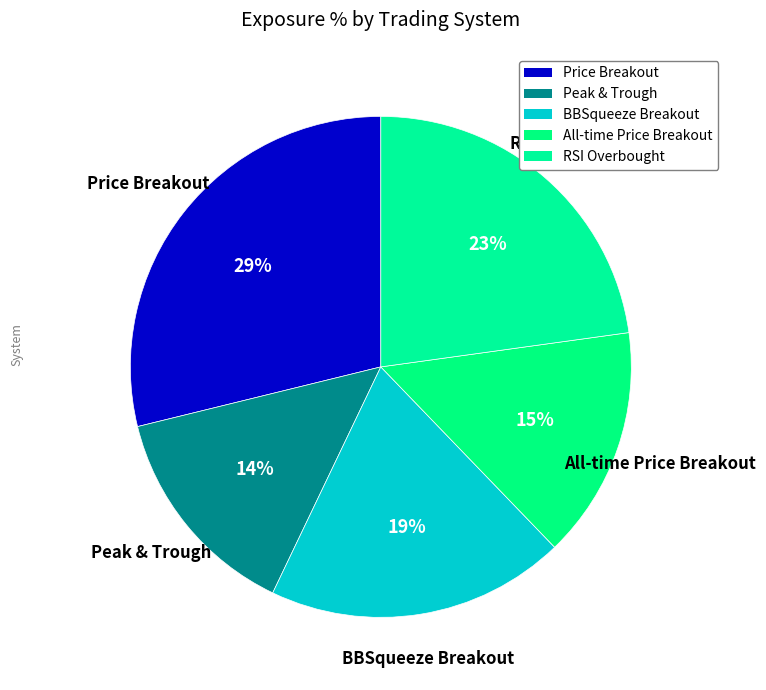

To the nearest percent, what is the difference between the largest and smallest slice percentages?

15%